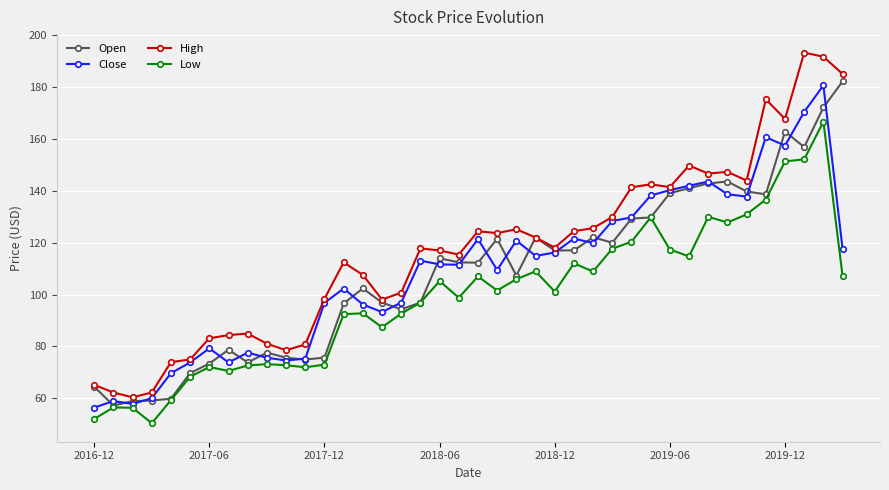

How many lines are shown in the chart?

4